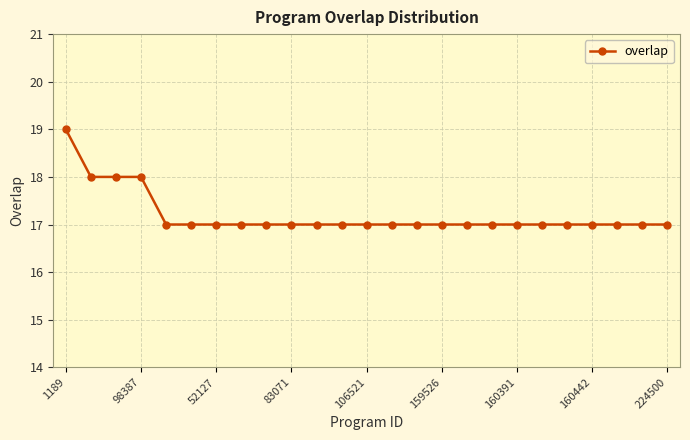

What is the sum of all values?

430